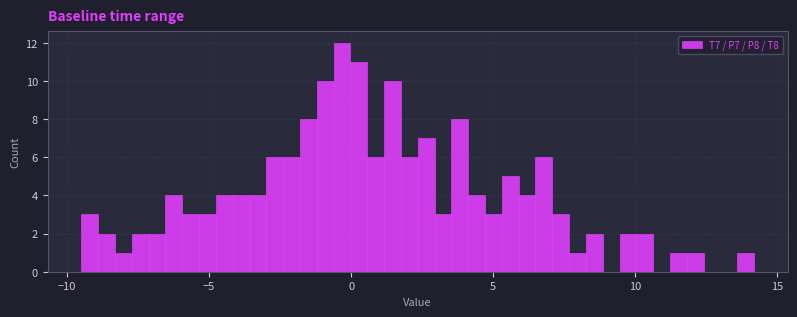

Read against the x-axis, roughly where is the centre of the tallest bar?

-0.5